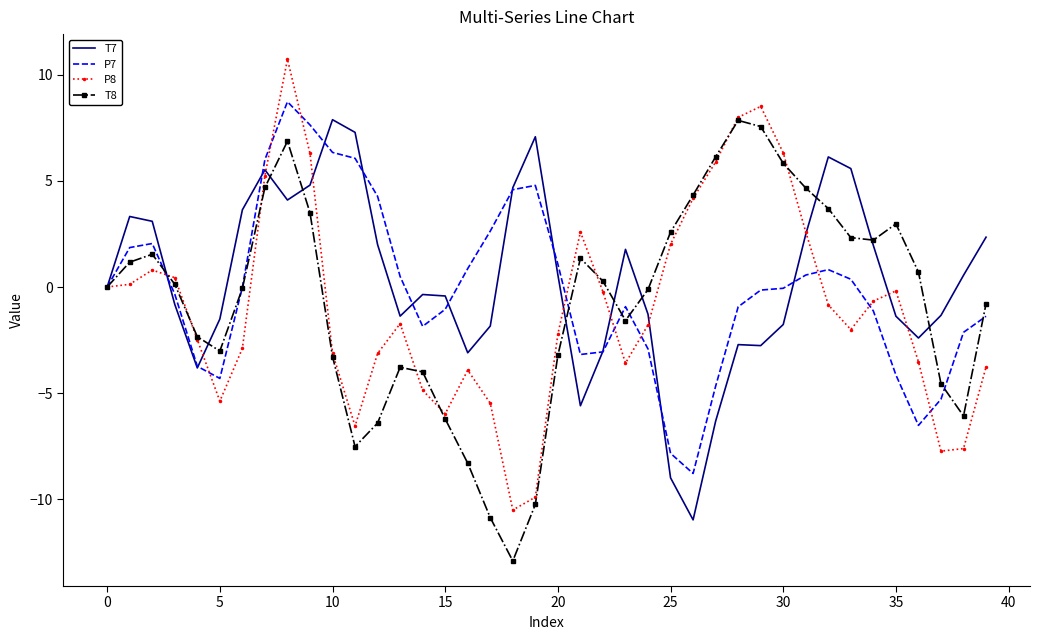

What is the minimum value for T7?

-11.0